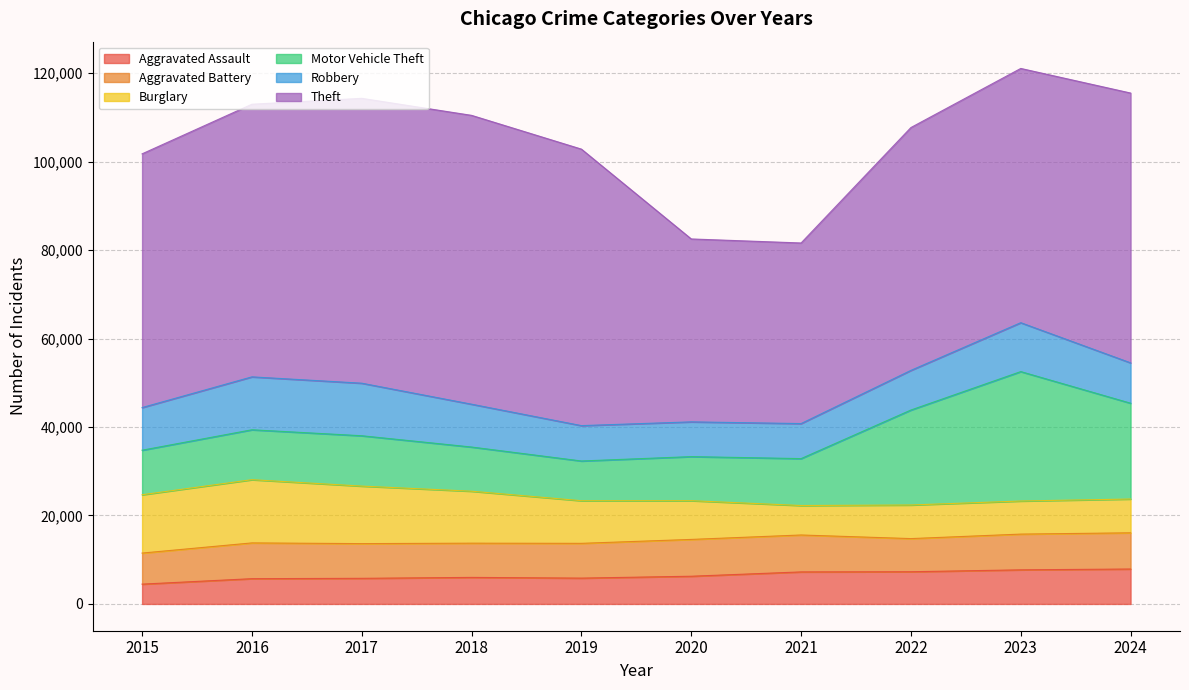

What is the difference between the highest and lowest values at 2023?

49991